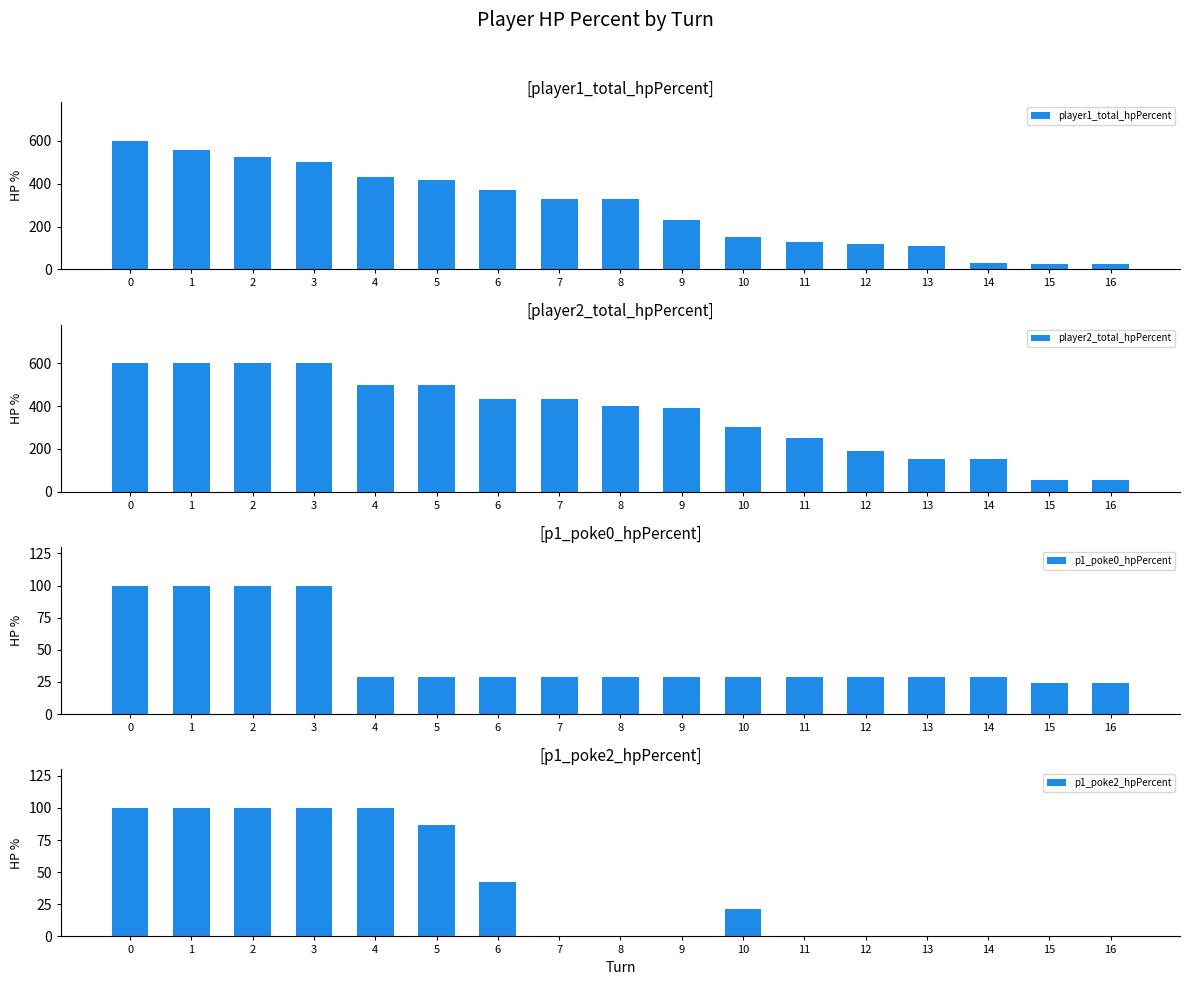

Is it true that p1_poke0_hpPercent equals 14 at 8?

False